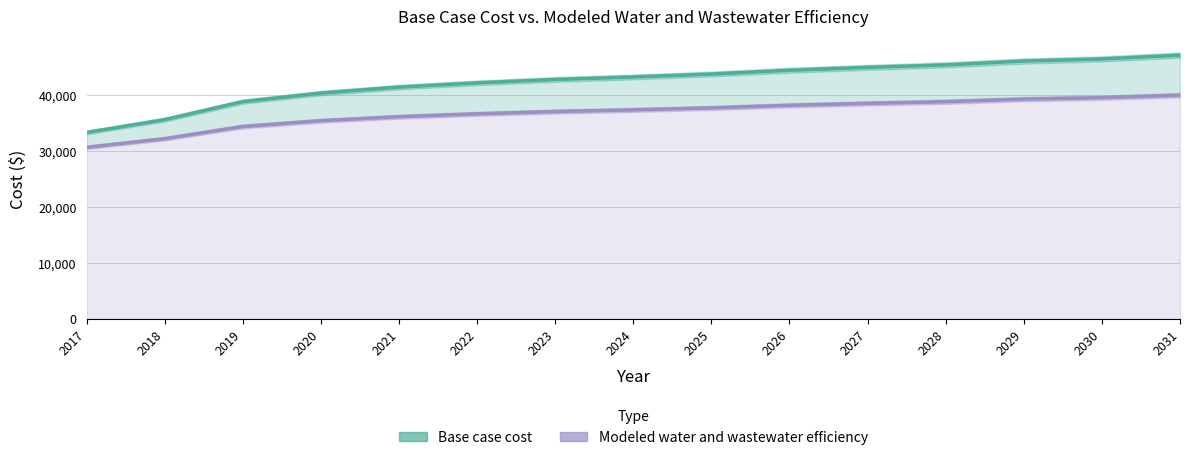

Rank the series by their maximum value, from highest to lowest.

Base case cost, Modeled water and wastewater efficiency